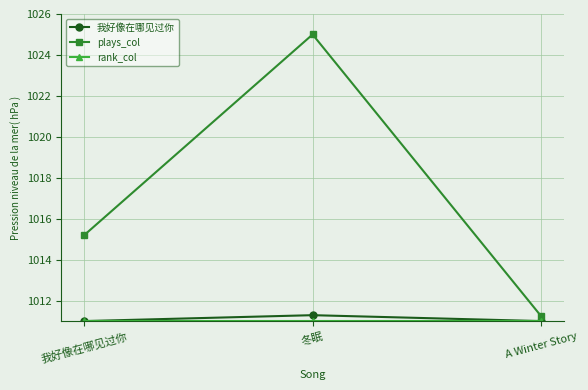

What is the minimum value shown in the chart?

1011.0